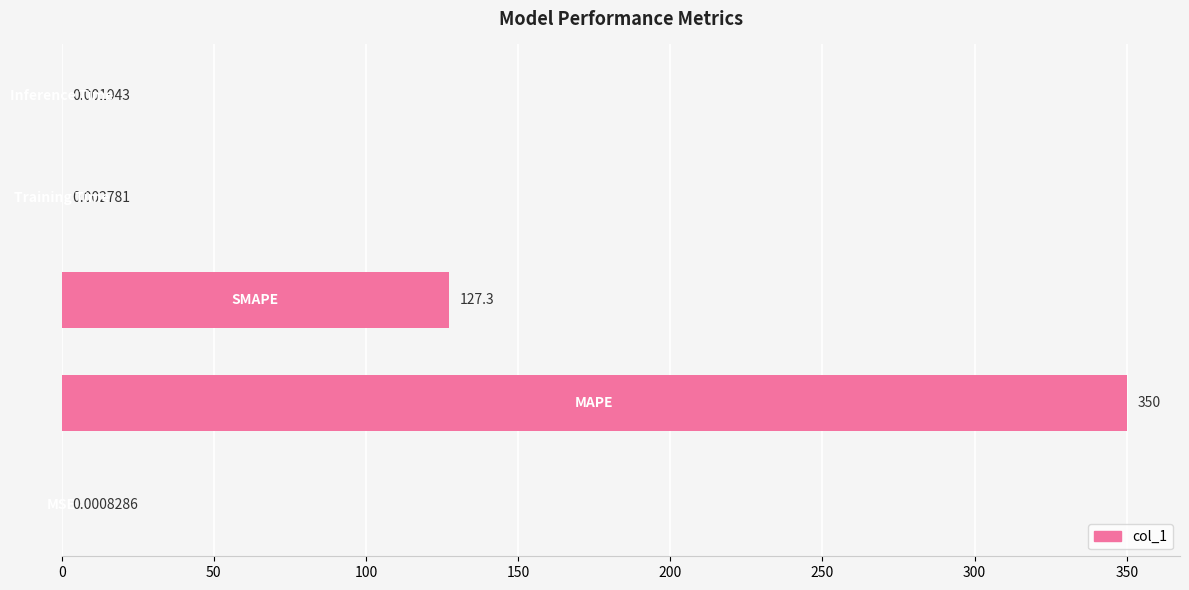

Are the bars horizontal?

Yes